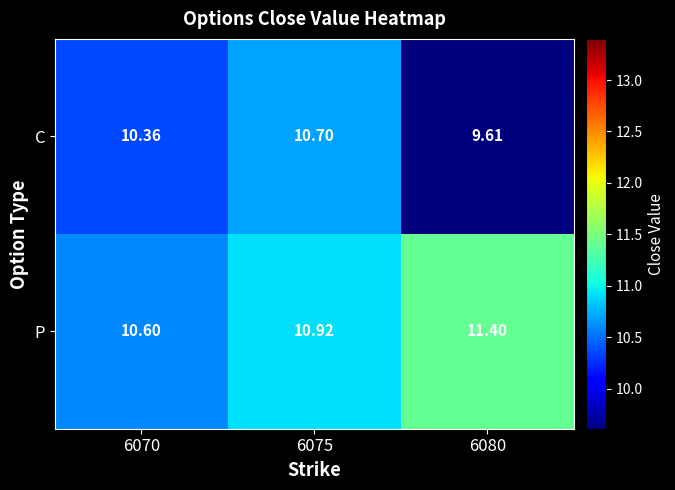

Rank the series by their average value, from highest to lowest.

P, C